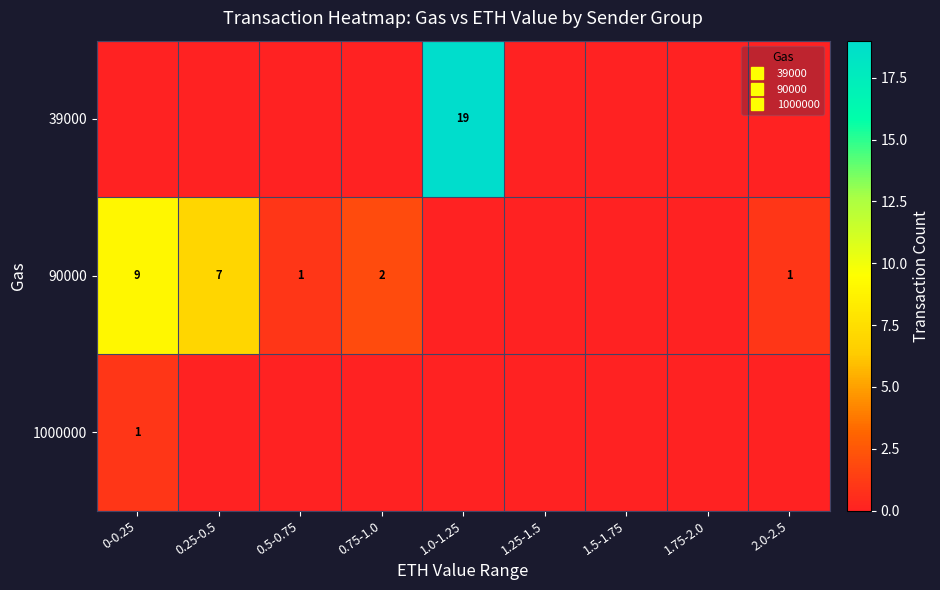

What is the highest value of the 39000 series?

19